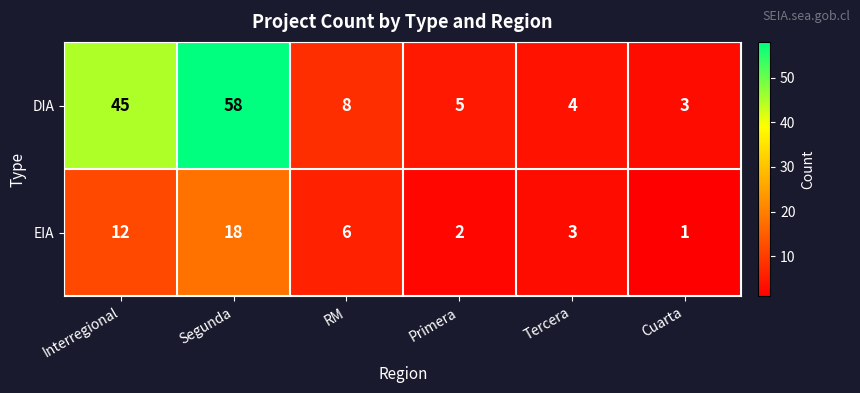

Rank the series at RM from lowest to highest value.

EIA, DIA